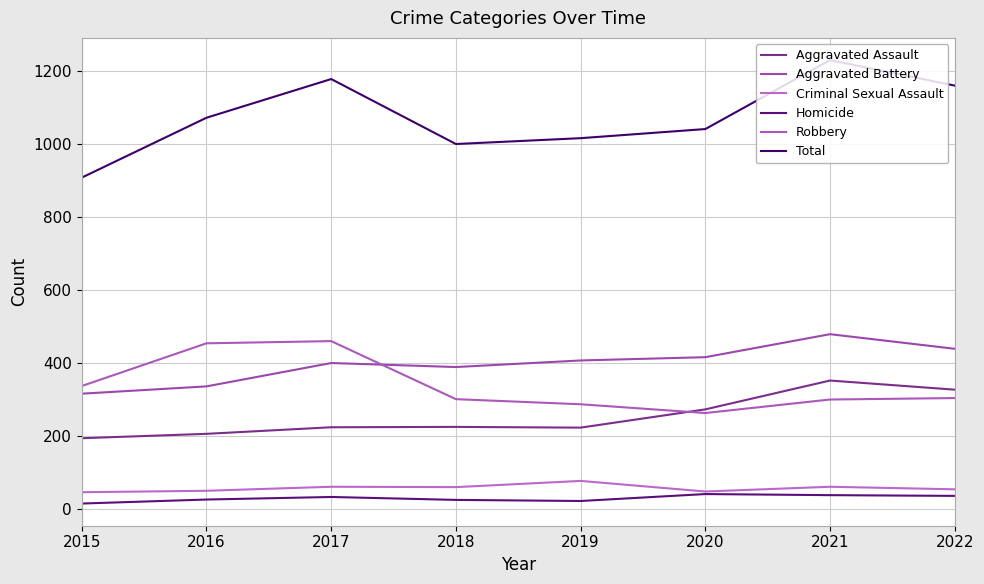

True or false: Criminal Sexual Assault and Aggravated Assault intersect in this chart.

False